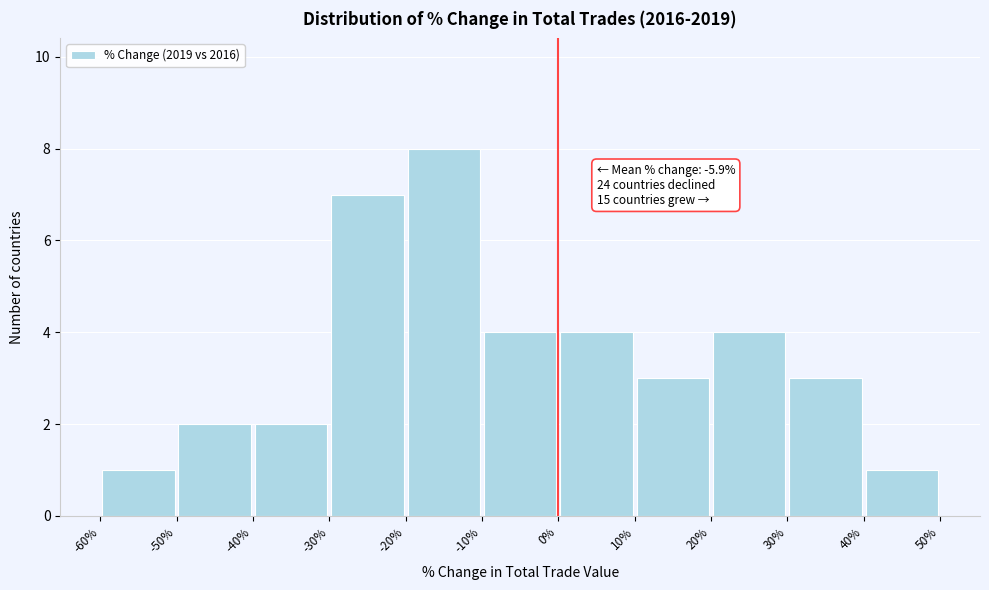

Which range on the x-axis has the tallest bar?

-20% to -10%